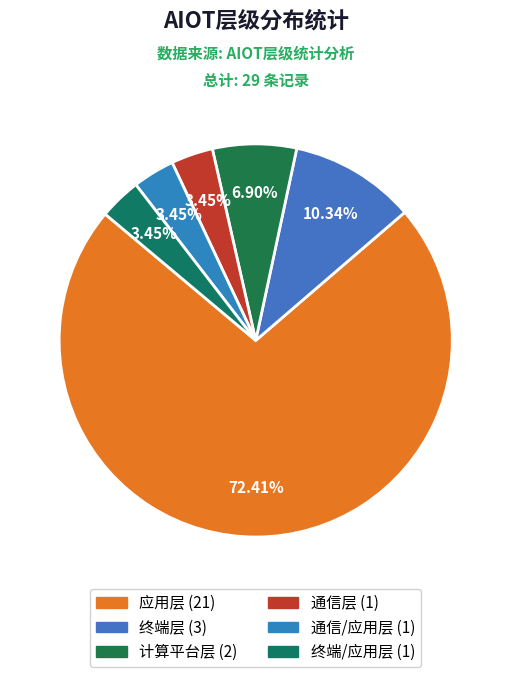

To the nearest percent, what percentage of the pie is 通信层?

3%